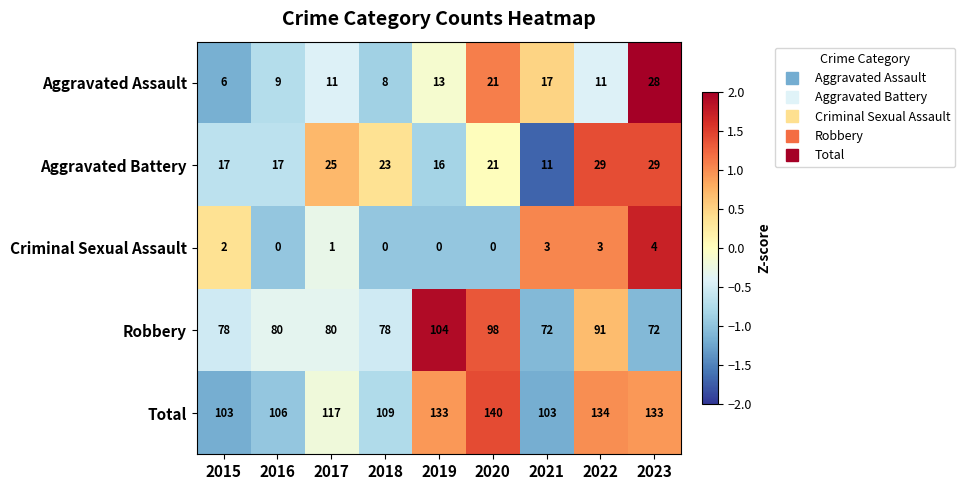

What is the spread (max minus min) of values at 2016?

106